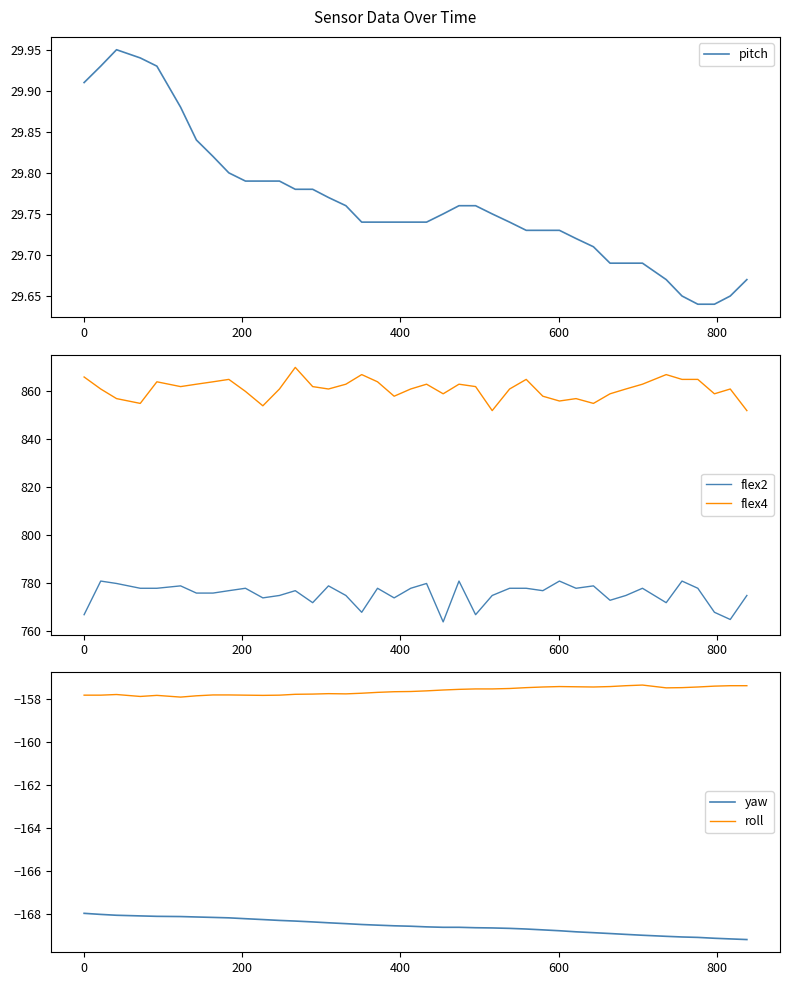

True or false: flex4 and flex2 intersect in this chart.

False